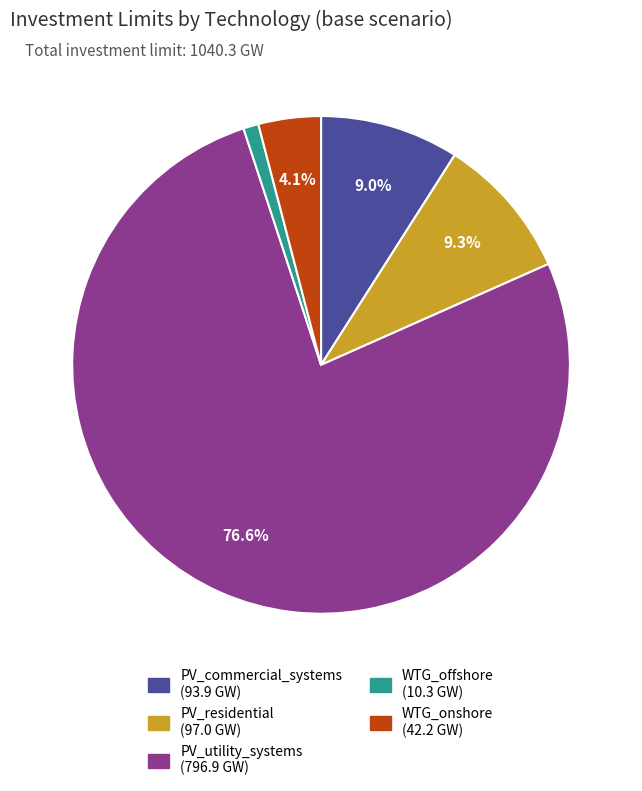

Which slice is the smallest?

WTG_offshore